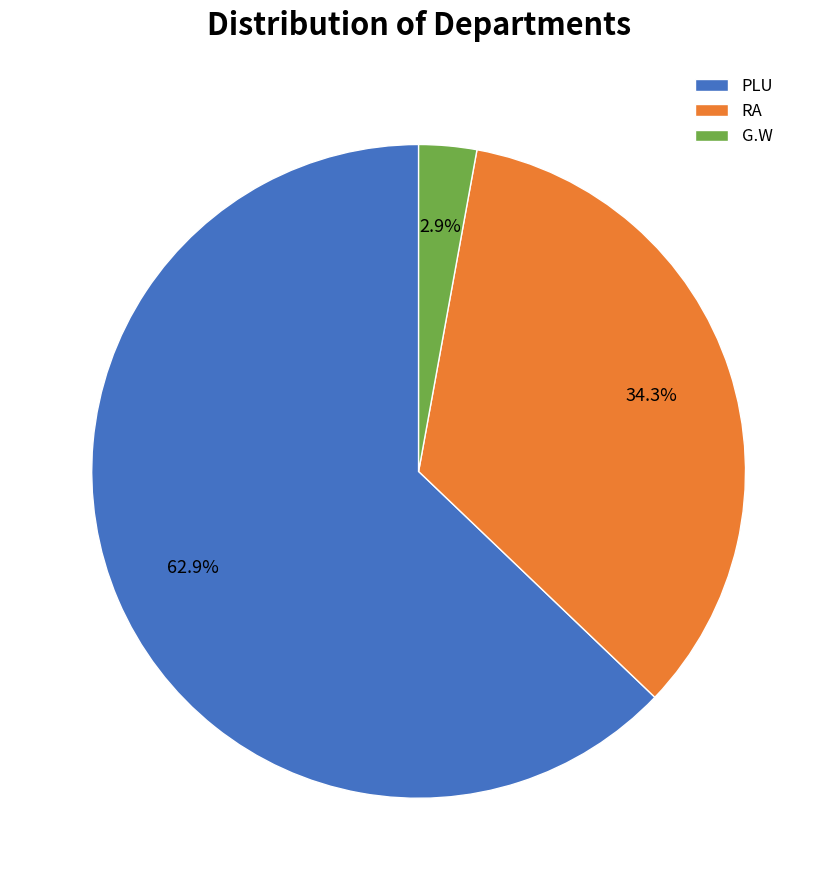

Which has a higher value, PLU or G.W?

PLU